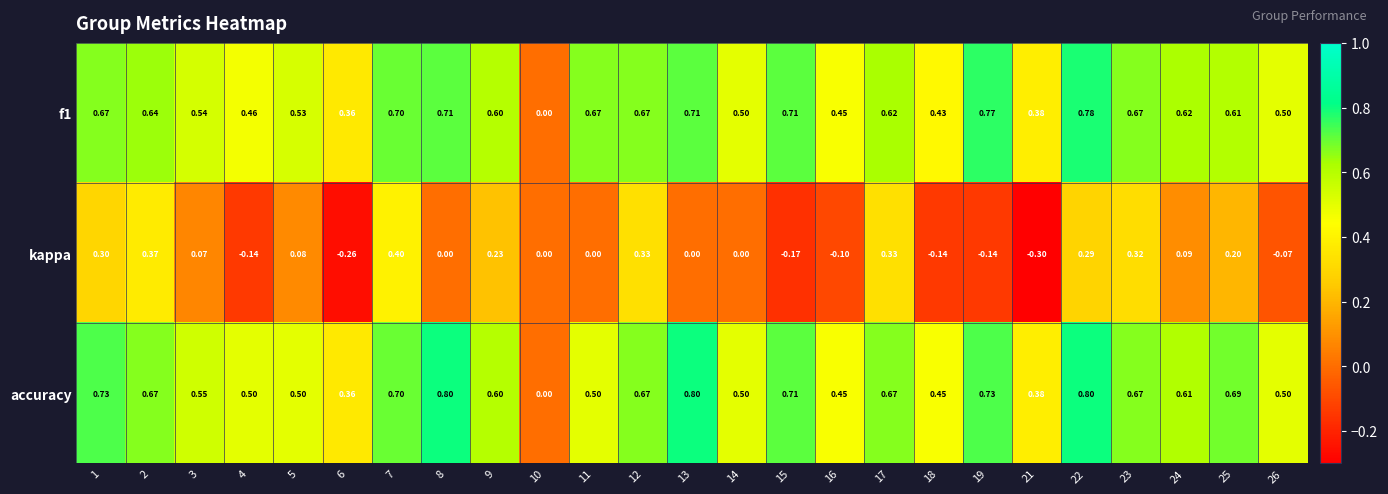

Which series has the largest range (max minus min)?

accuracy